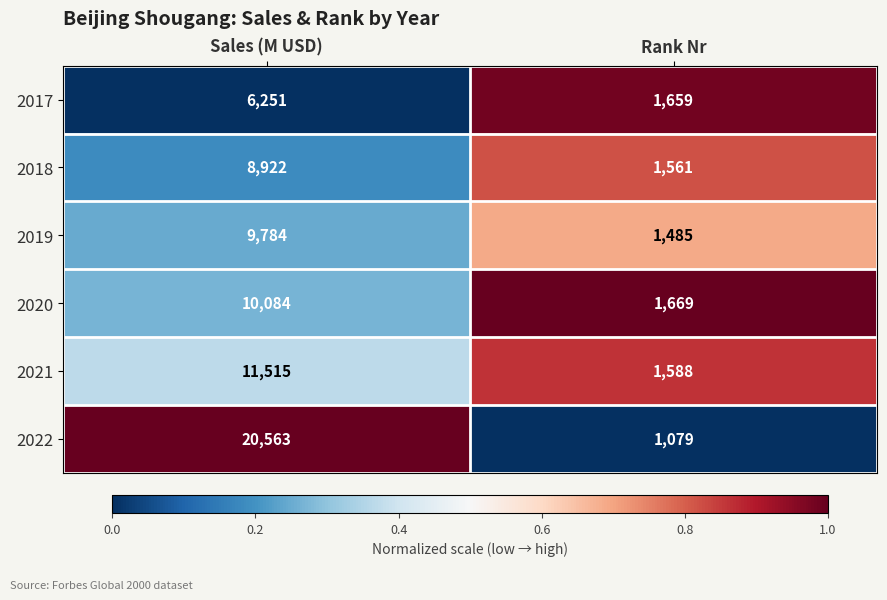

What is the difference between the 2018 values at Rank Nr and Sales (M USD)?

7361